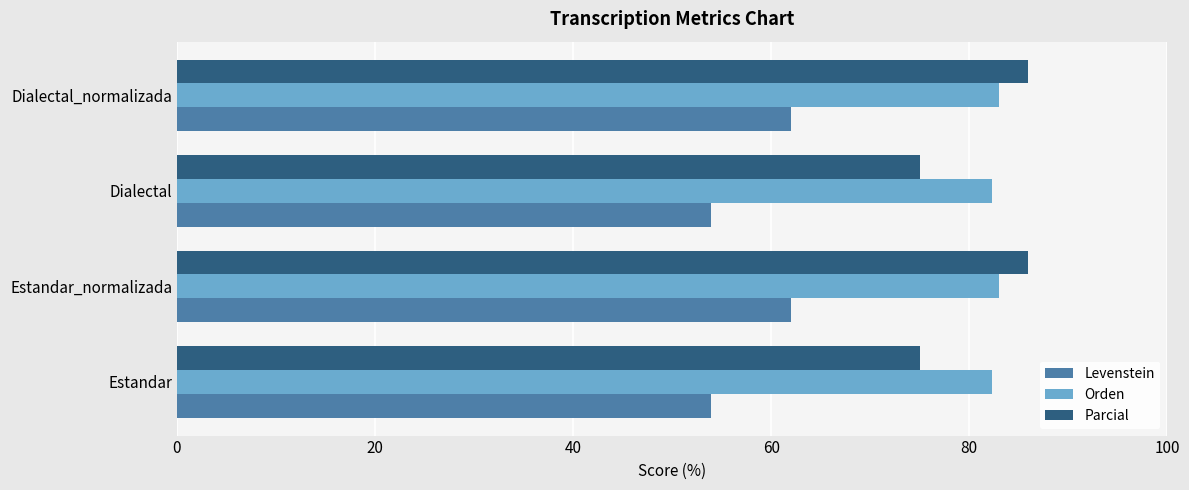

What is the difference between the maximum and minimum values in the Levenstein series?

8.0